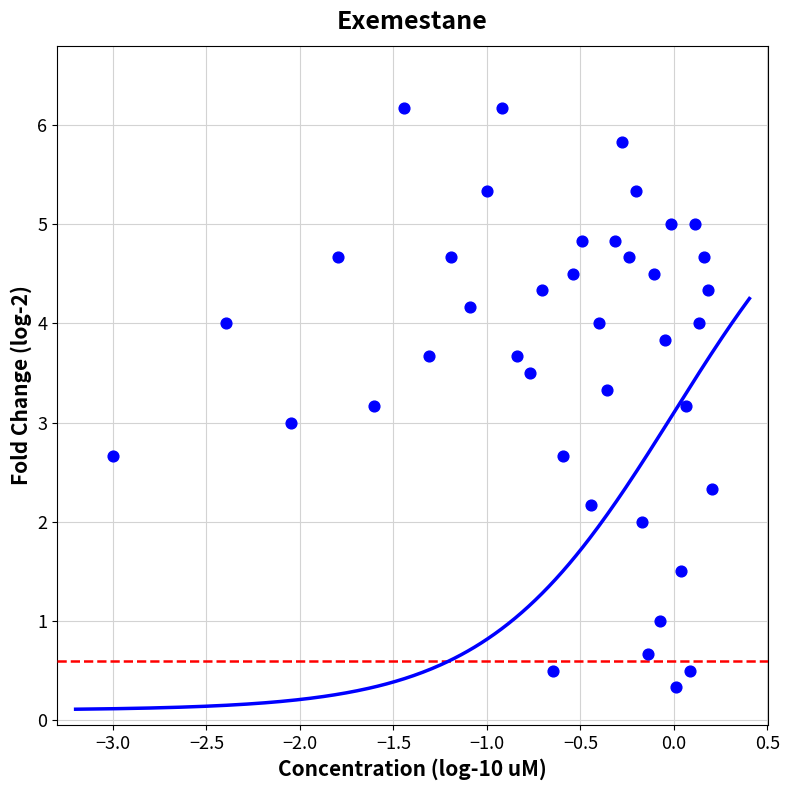

What is the range of Y values (max minus min)?

5.8